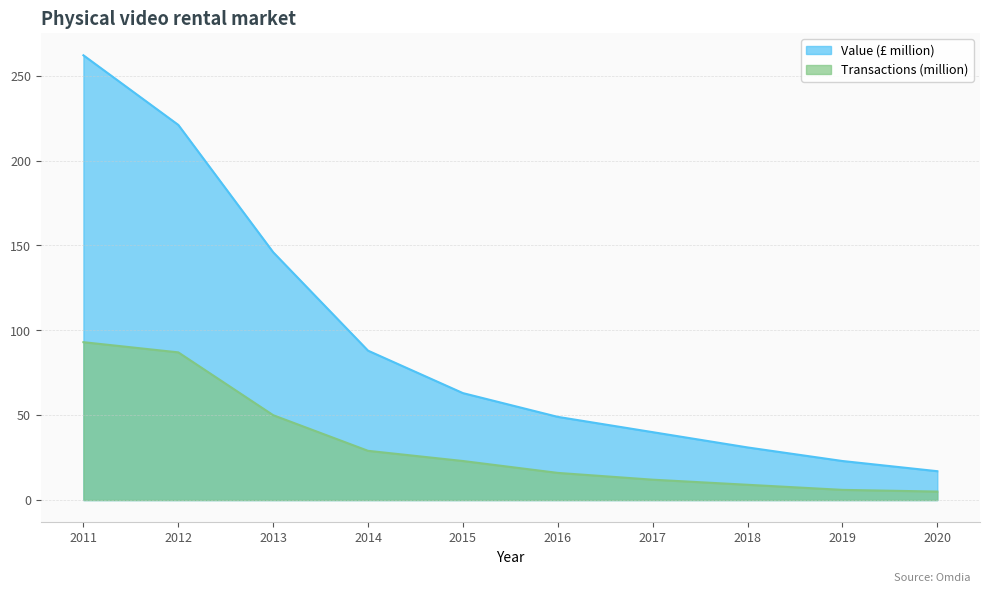

What is the average value of the Value (£ million) series?

94